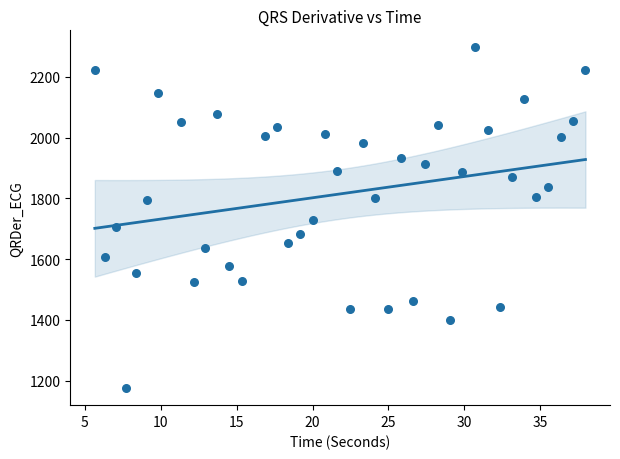

What is the range of X values (max minus min)?

32.3